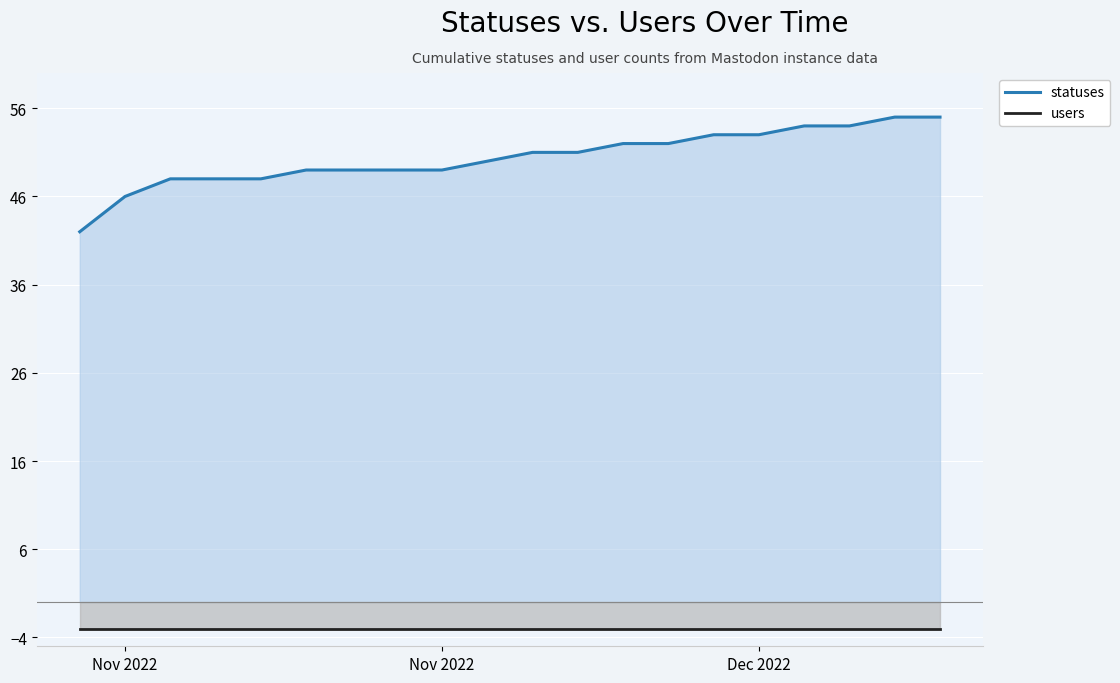

How many lines are shown in the chart?

2